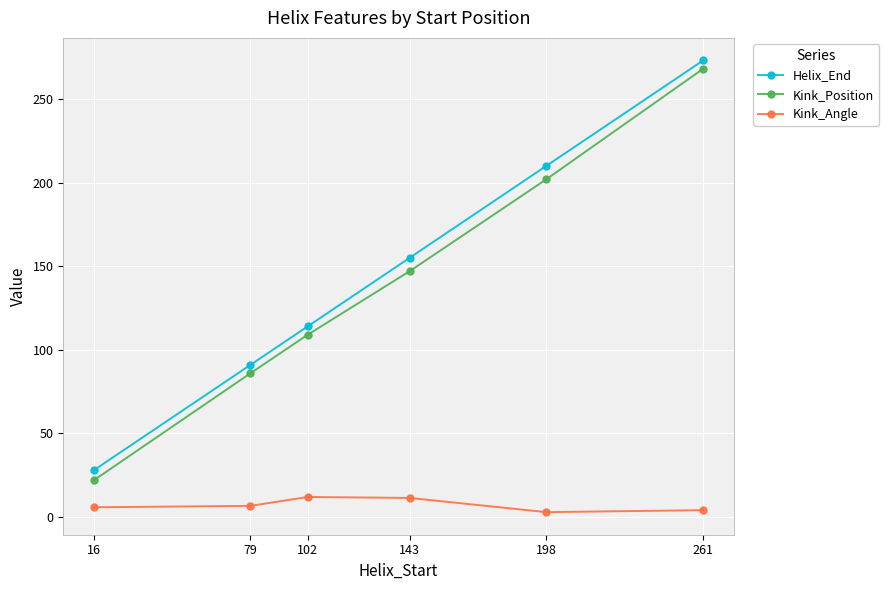

What is the average value of the Kink_Position series?

139.0